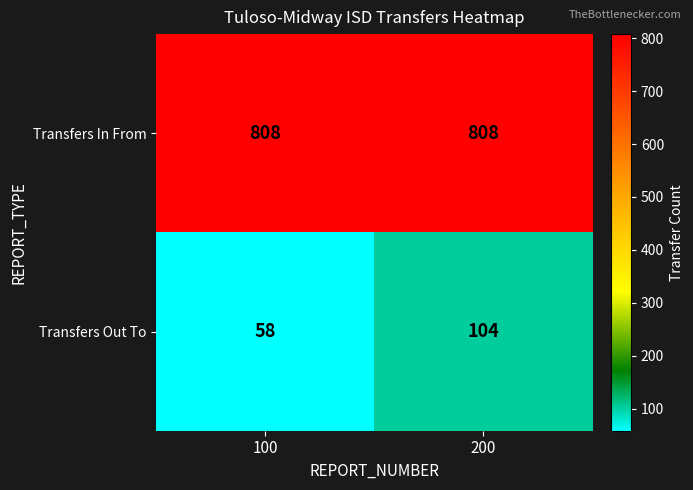

How many series are shown in this chart?

2